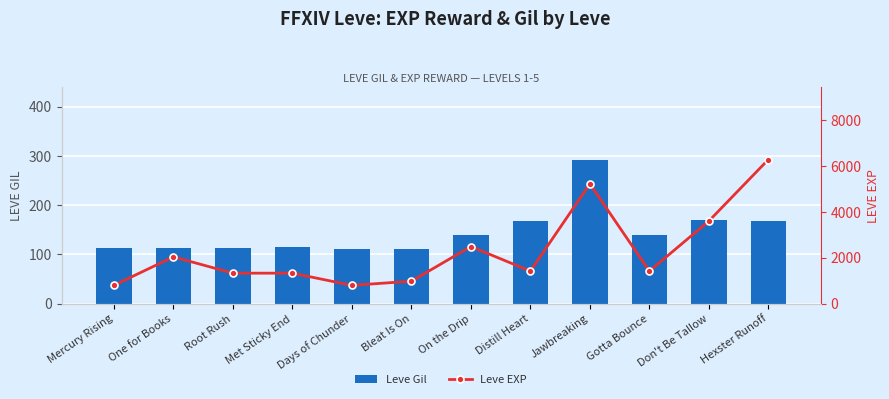

Rank the series at Hexster Runoff from lowest to highest value.

Leve Gil, Leve EXP